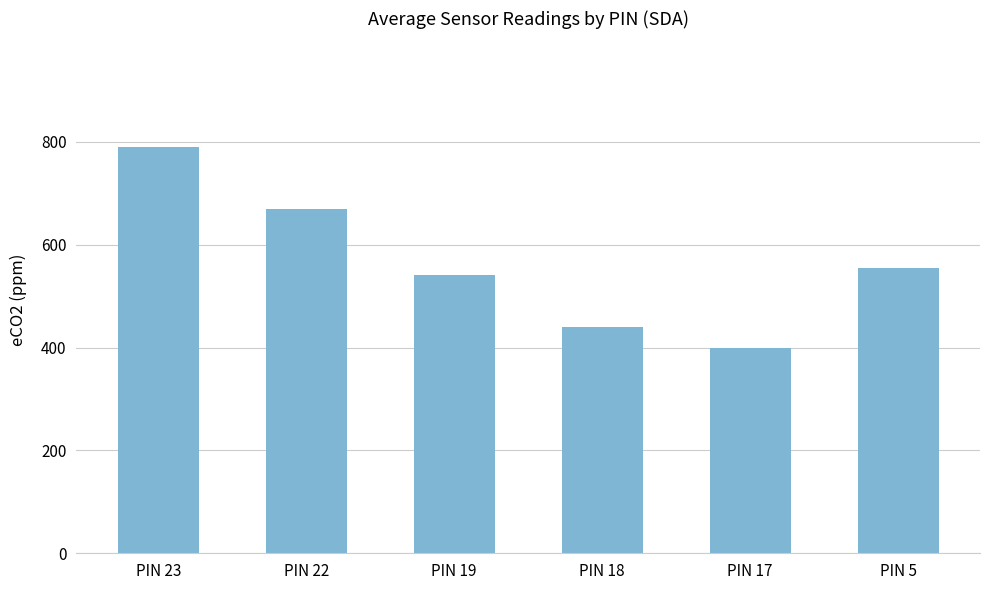

What is the ratio of the value at PIN 17 to the value at PIN 19?

0.7